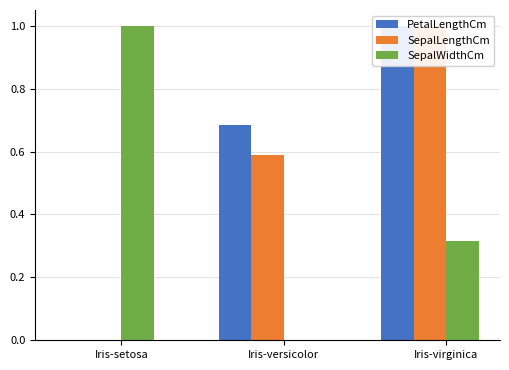

Which has a higher value, Iris-virginica or Iris-versicolor?

Iris-virginica